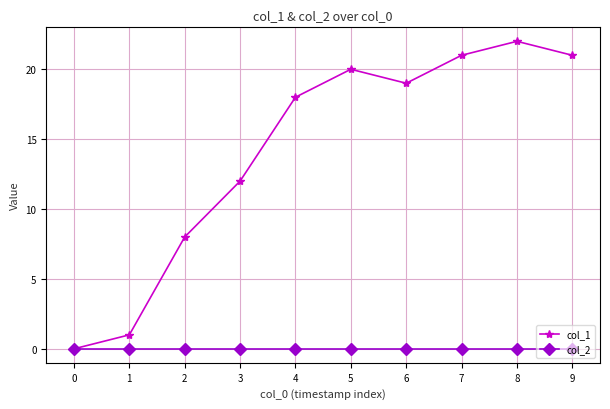

Between 2 and 9, which series saw the biggest shift?

col_1